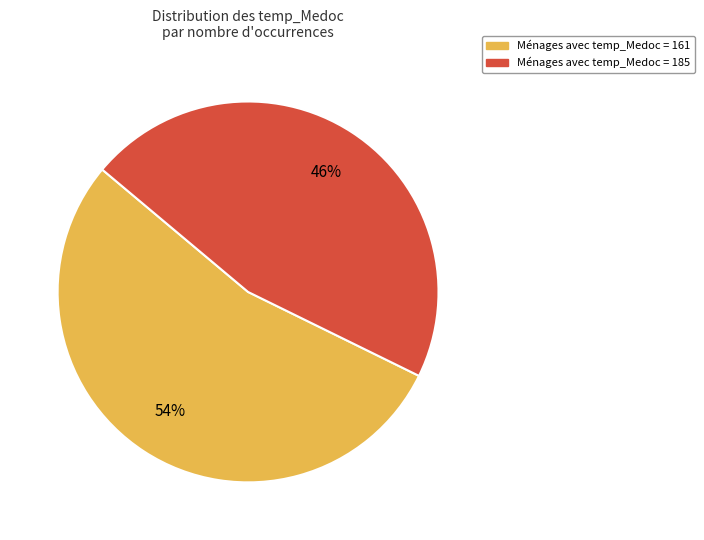

Does any single category account for the majority?

Yes